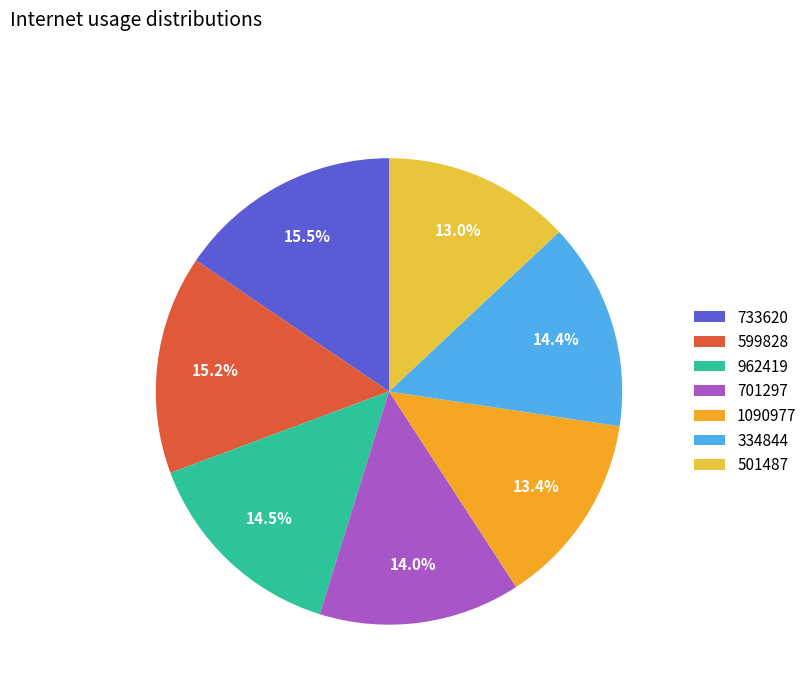

Is 501487 the majority of the pie?

No